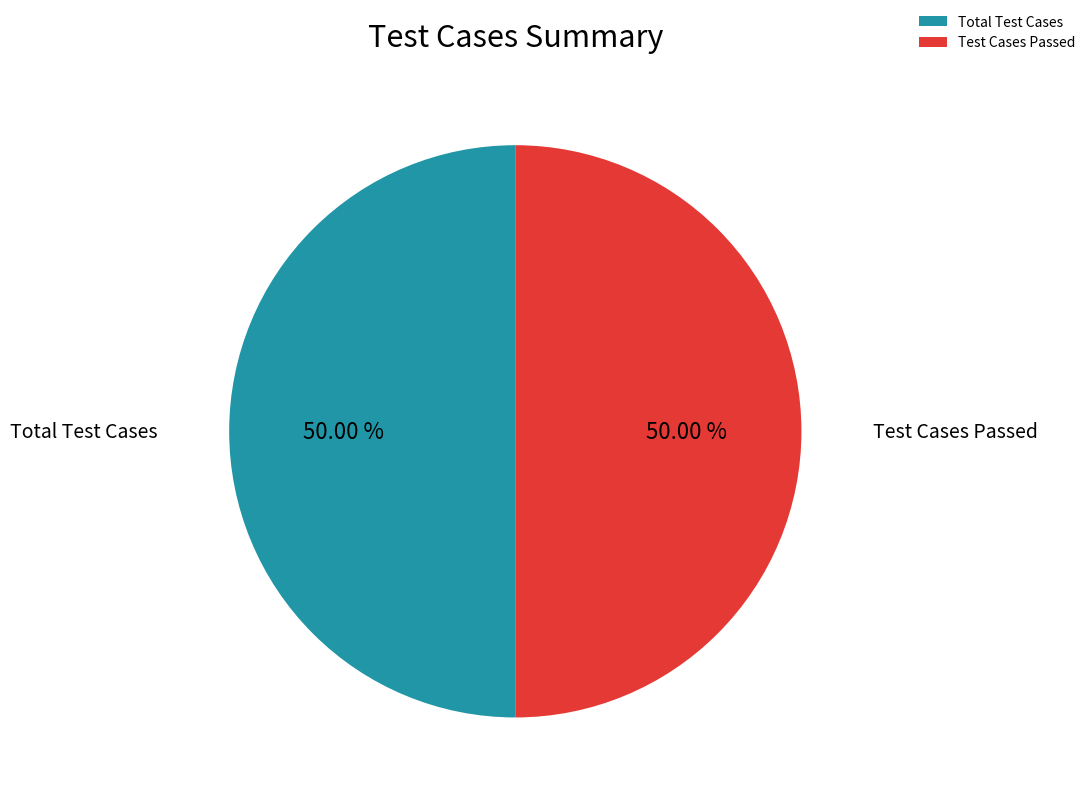

How many segments does this pie chart have?

2